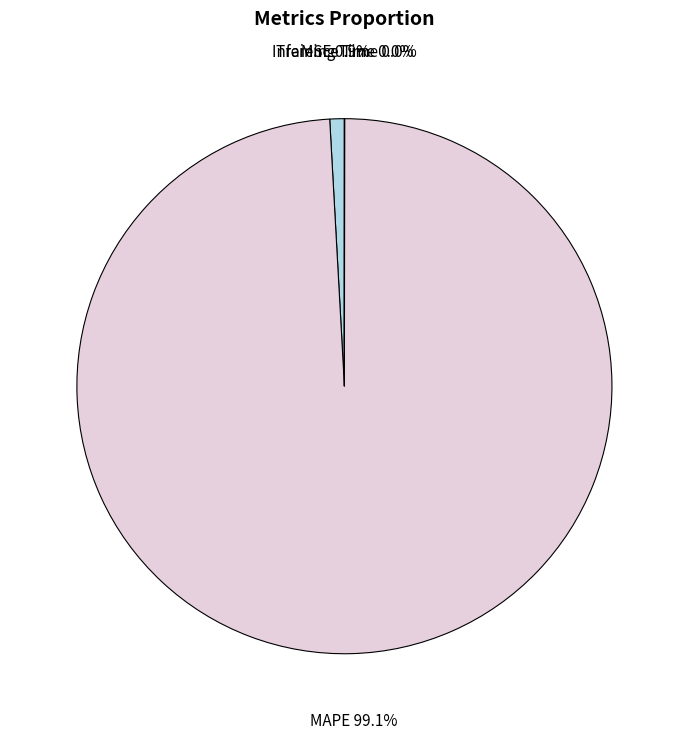

Which slice is the largest?

MAPE